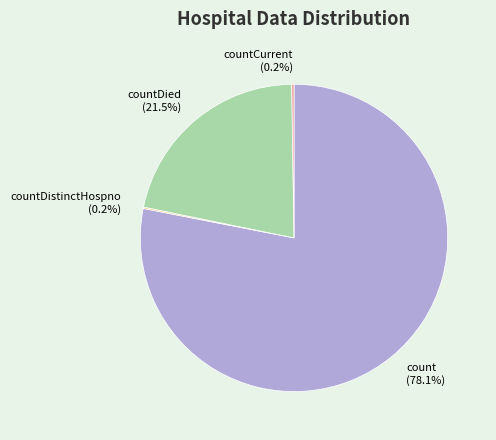

Which category has the biggest portion of the pie?

count (78.1%)